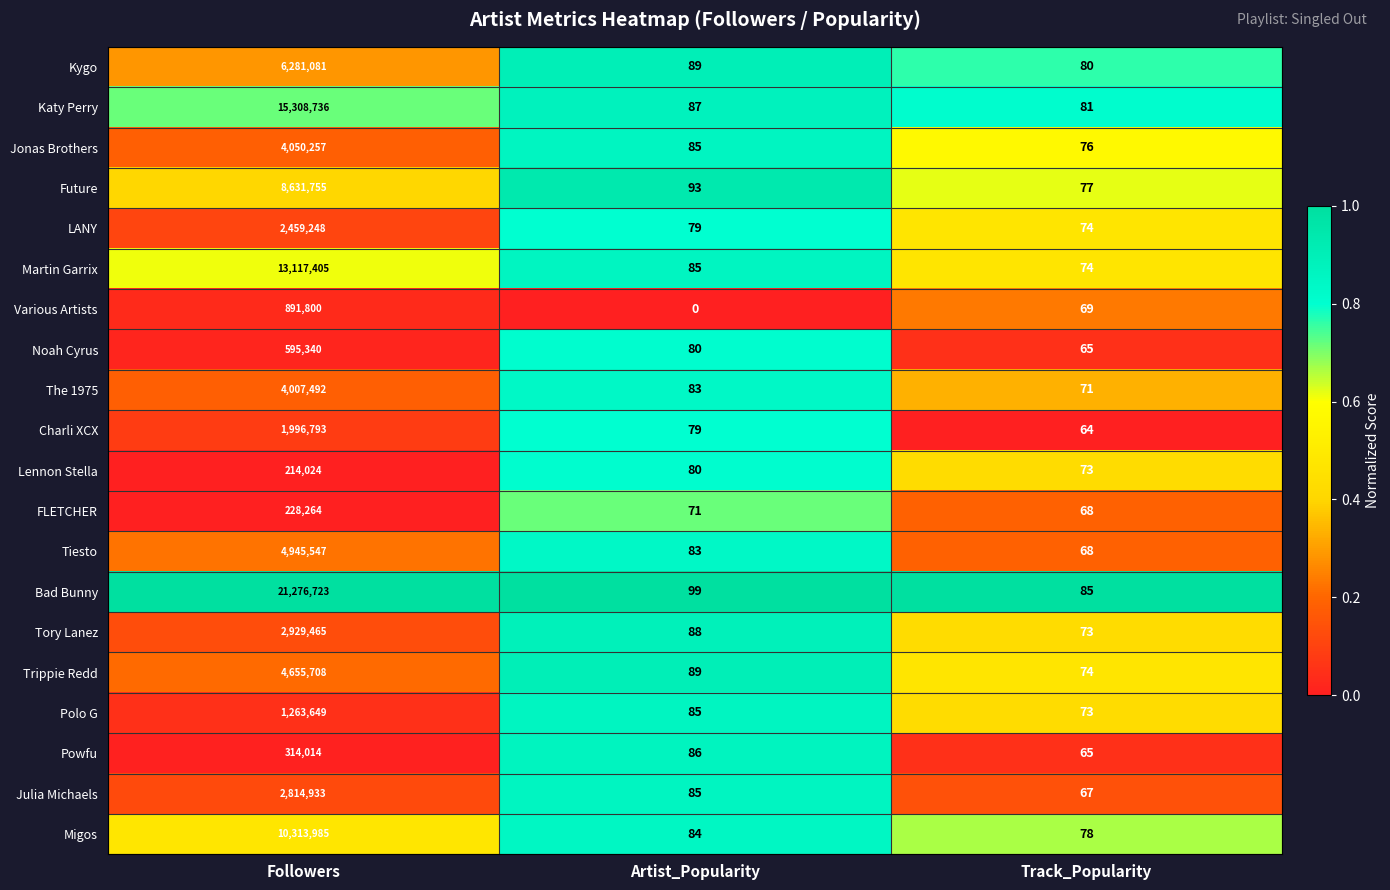

The value of Jonas Brothers at Track_Popularity is 39. True or false?

False